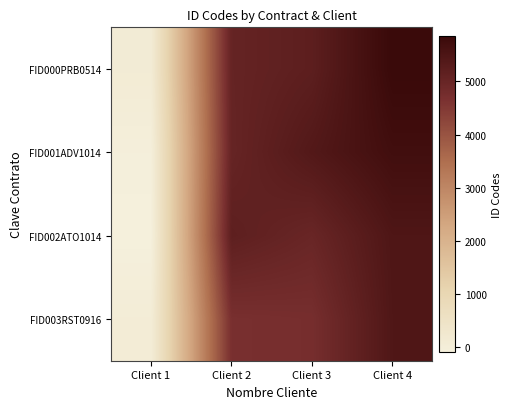

Reading right to left, transcribe all the data shown in this chart.

FID000PRB0514: Client 4=5861.6	Client 3=5201.5	Client 2=5043.3	Client 1=99.3
FID001ADV1014: Client 4=5710.5	Client 3=5387.8	Client 2=5024.2	Client 1=-46.8
FID002ATO1014: Client 4=5463.9	Client 3=4979.3	Client 2=5179.5	Client 1=-93.9
FID003RST0916: Client 4=5444.5	Client 3=4727.0	Client 2=4688.3	Client 1=48.4